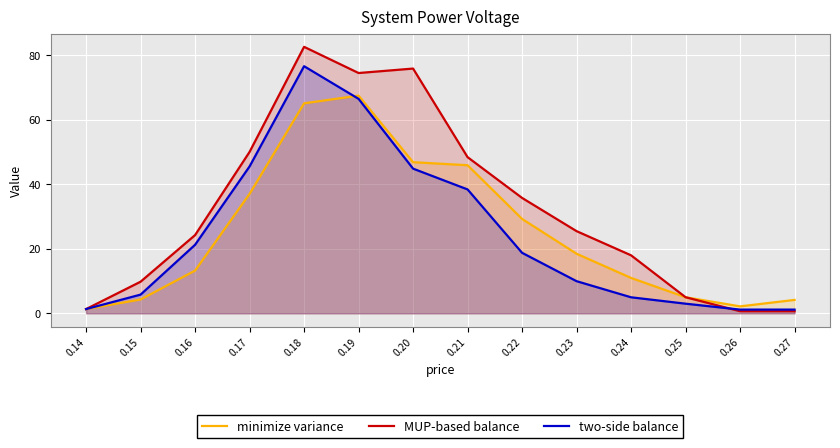

At which category is the sum across all series the highest?

0.18